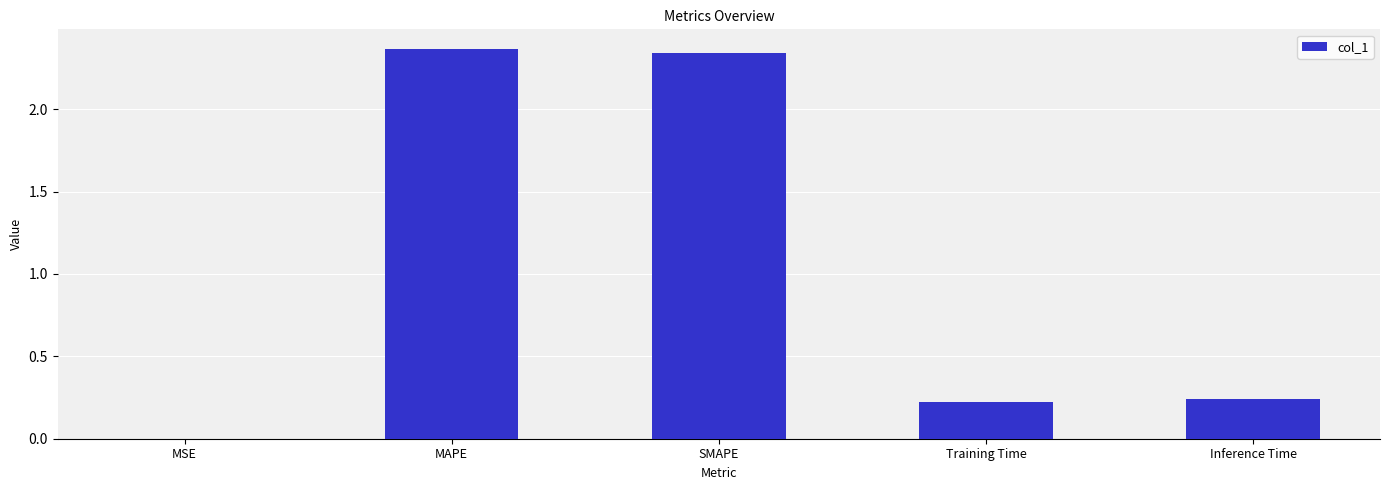

Is it true that the value at Inference Time is 0.2?

True